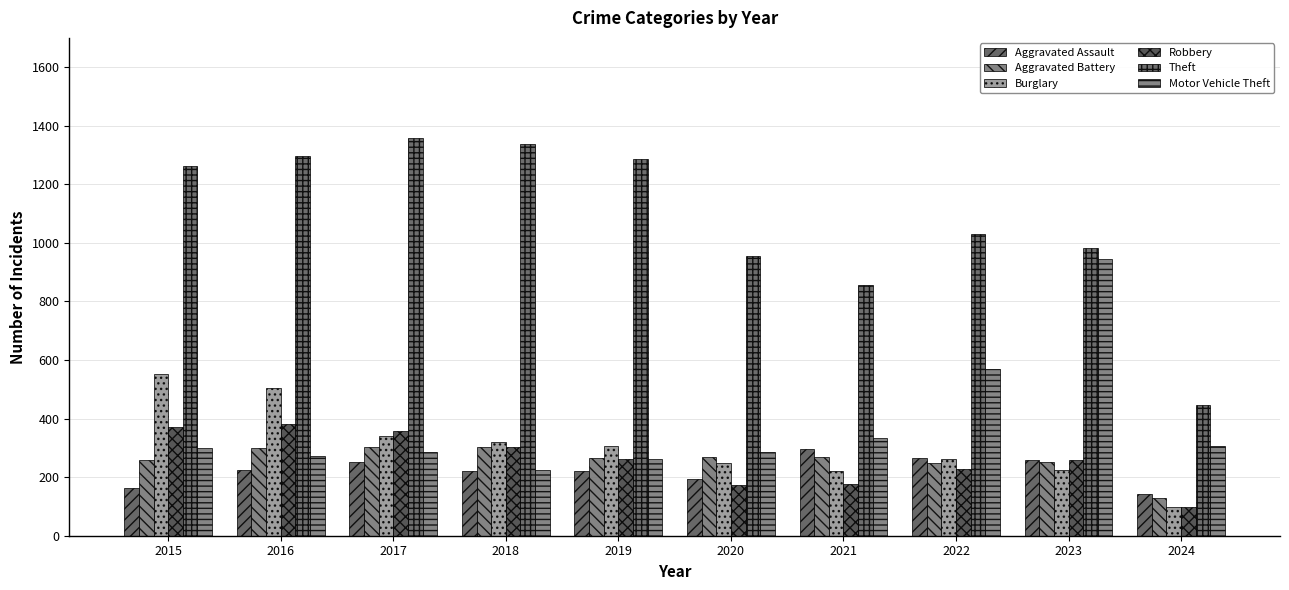

Count the number of data series in this chart.

6